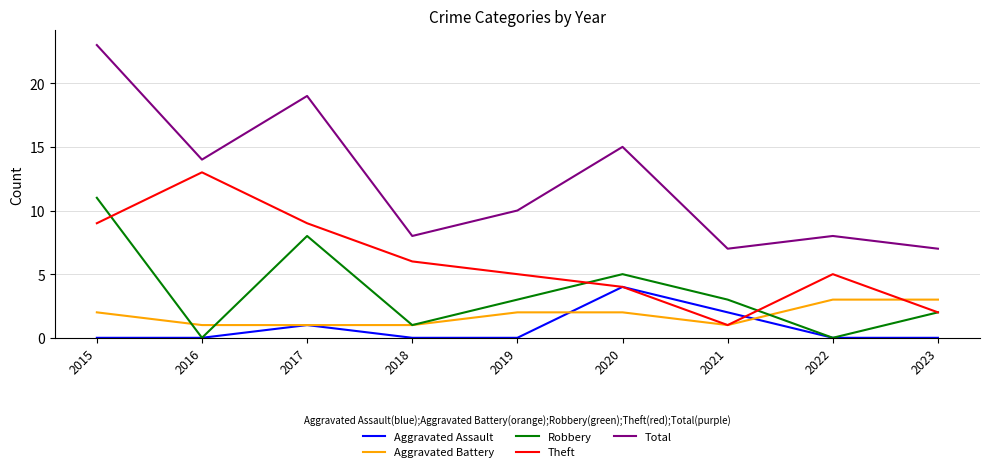

What are all the series names shown in the legend?

Aggravated Assault, Aggravated Battery, Robbery, Theft, Total